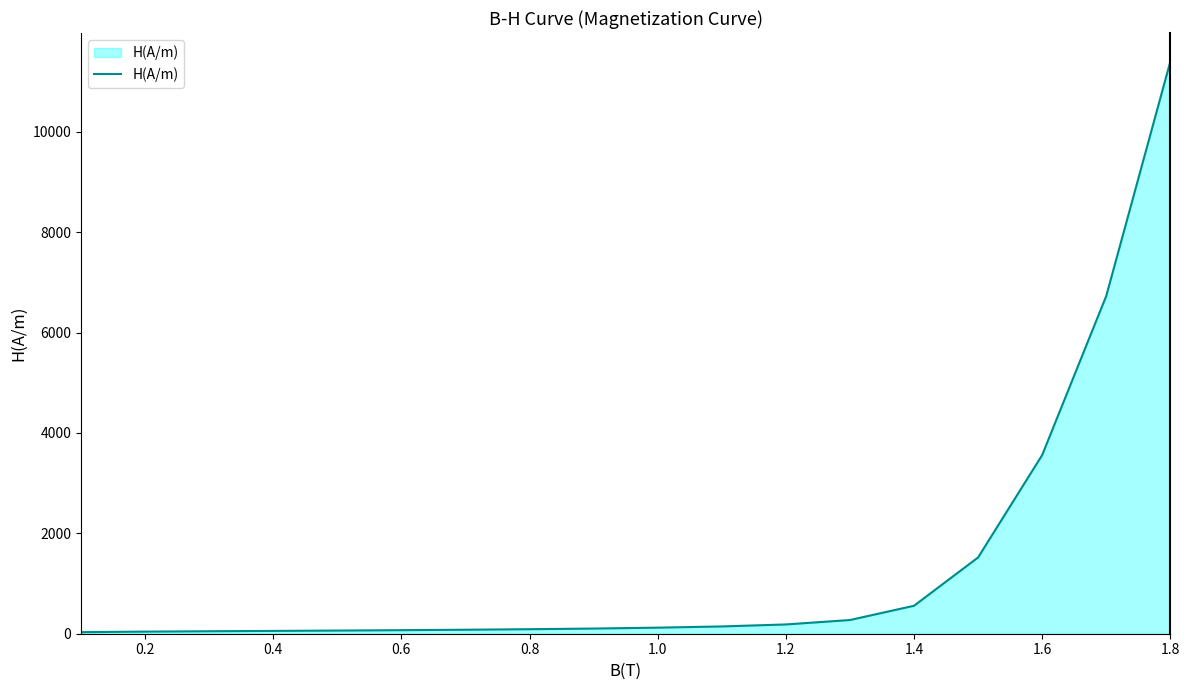

What is the difference between the maximum and minimum values?

11368.5